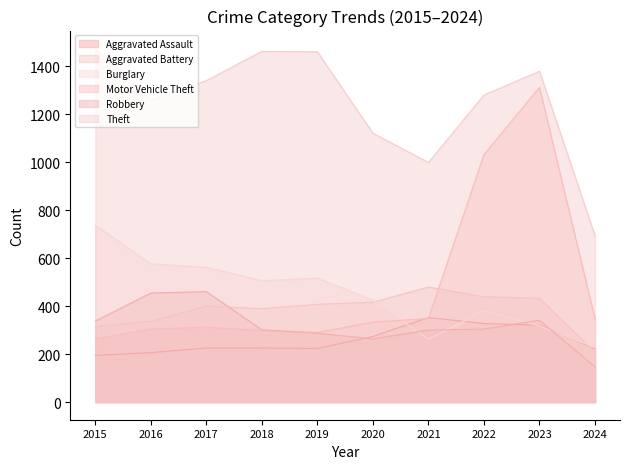

True or false: Theft and Aggravated Battery cross at least once.

False